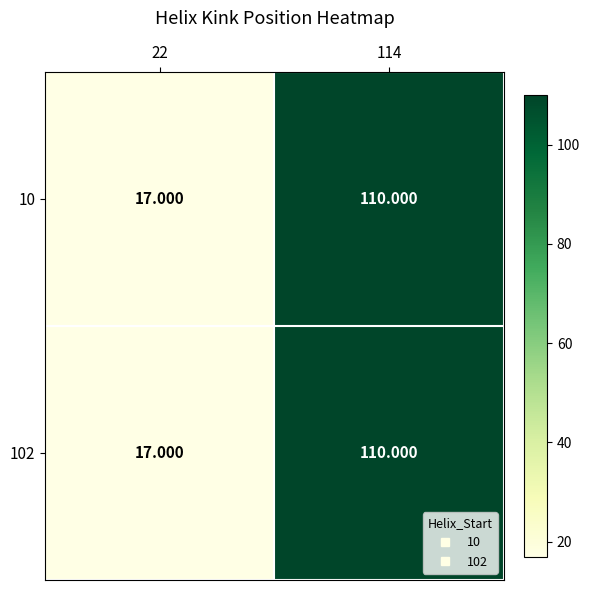

At which category is the sum across all series the highest?

114